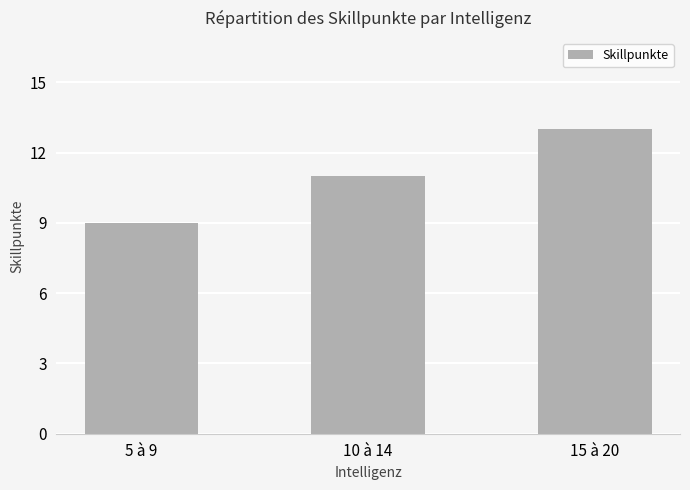

The value at 10 à 14 is 11. True or false?

True